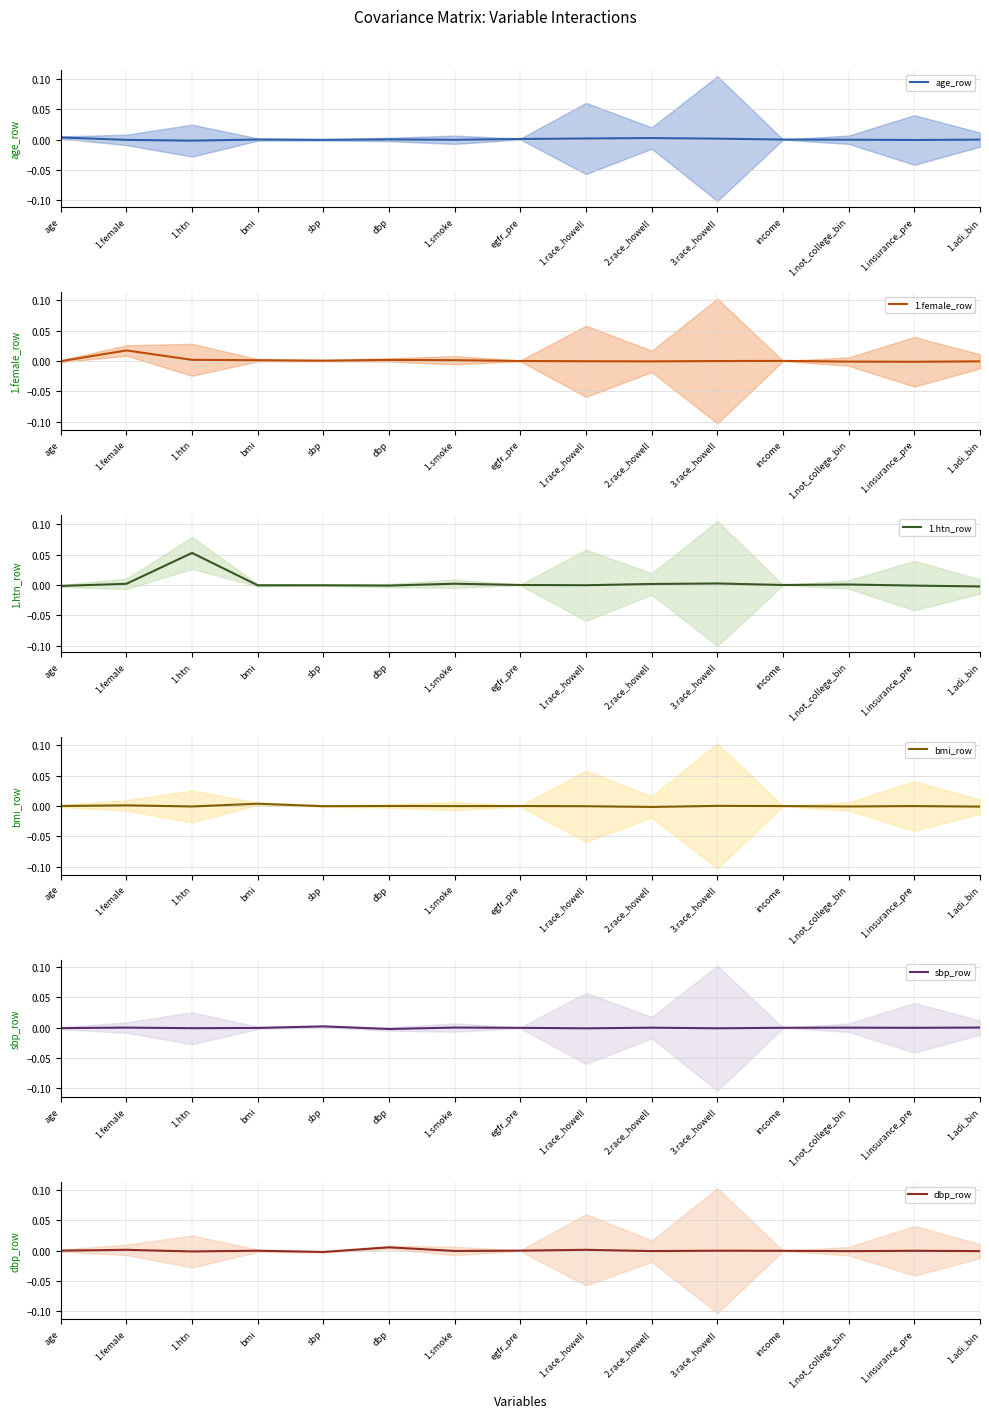

Is the value of age_row mean at age greater than the value of 1.htn_row mean at bmi?

Yes